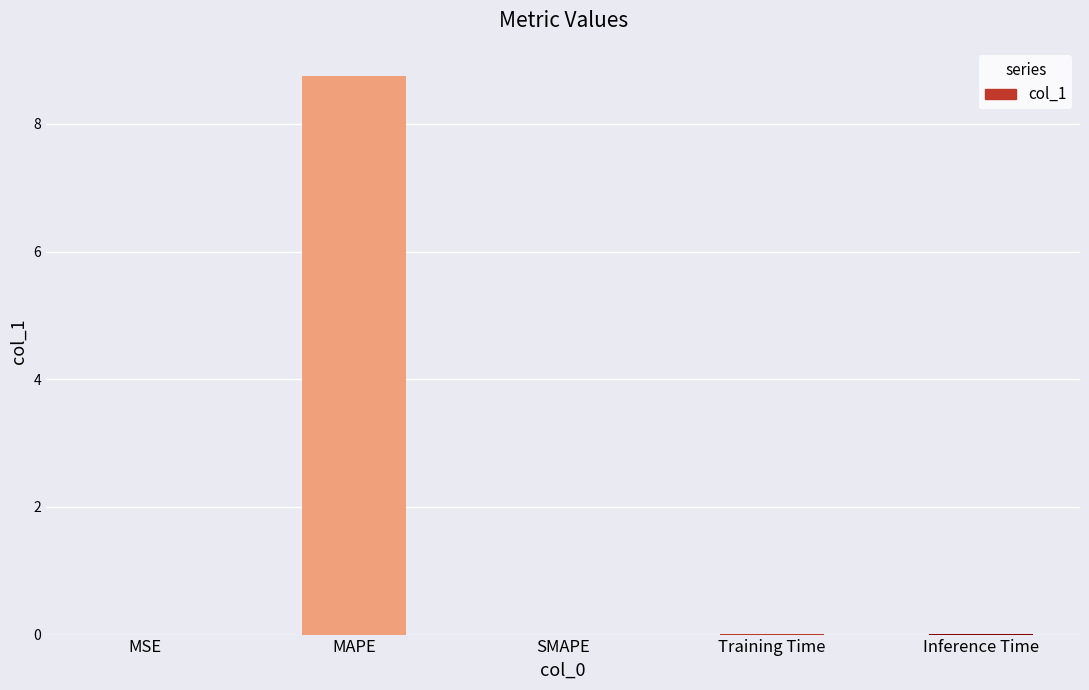

How many series are shown in this chart?

1